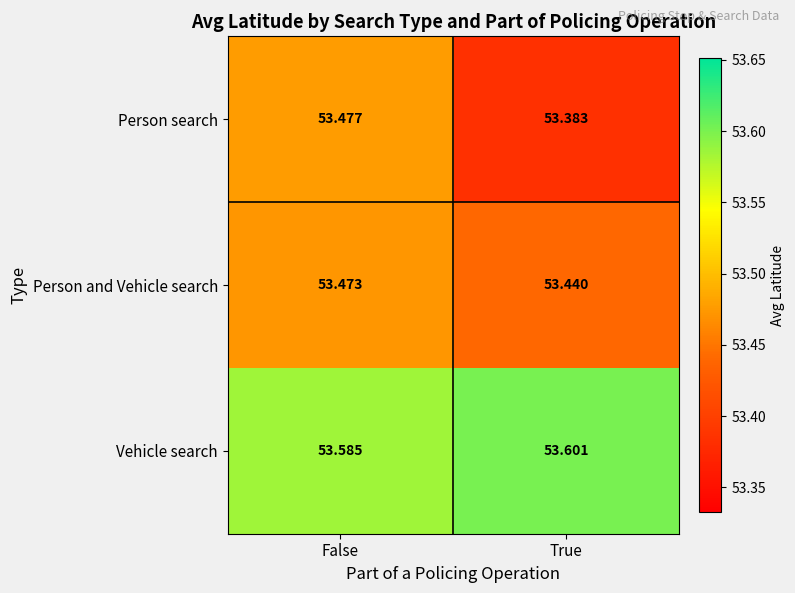

Rank the series by their maximum value, from lowest to highest.

Person and Vehicle search, Person search, Vehicle search